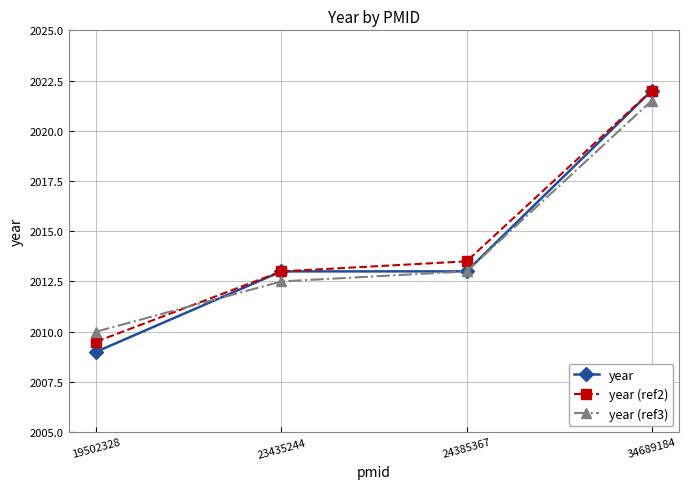

Which series has the largest range (max minus min)?

year